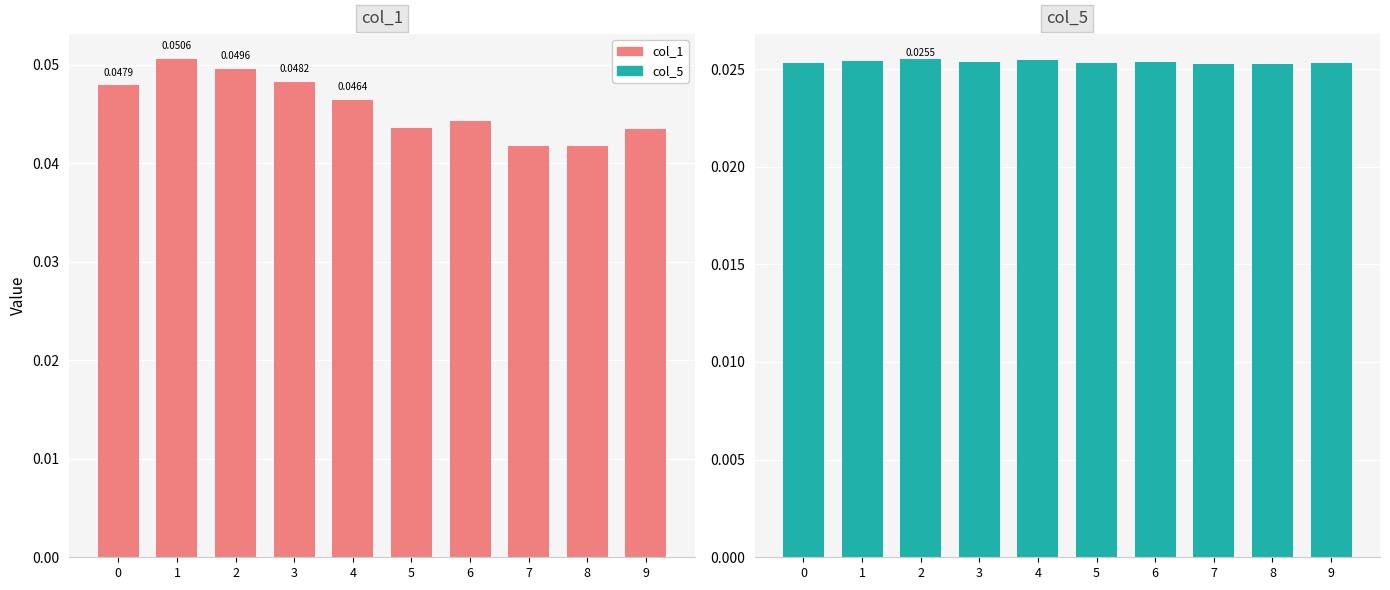

Which has a higher value, 8 or 7?

8